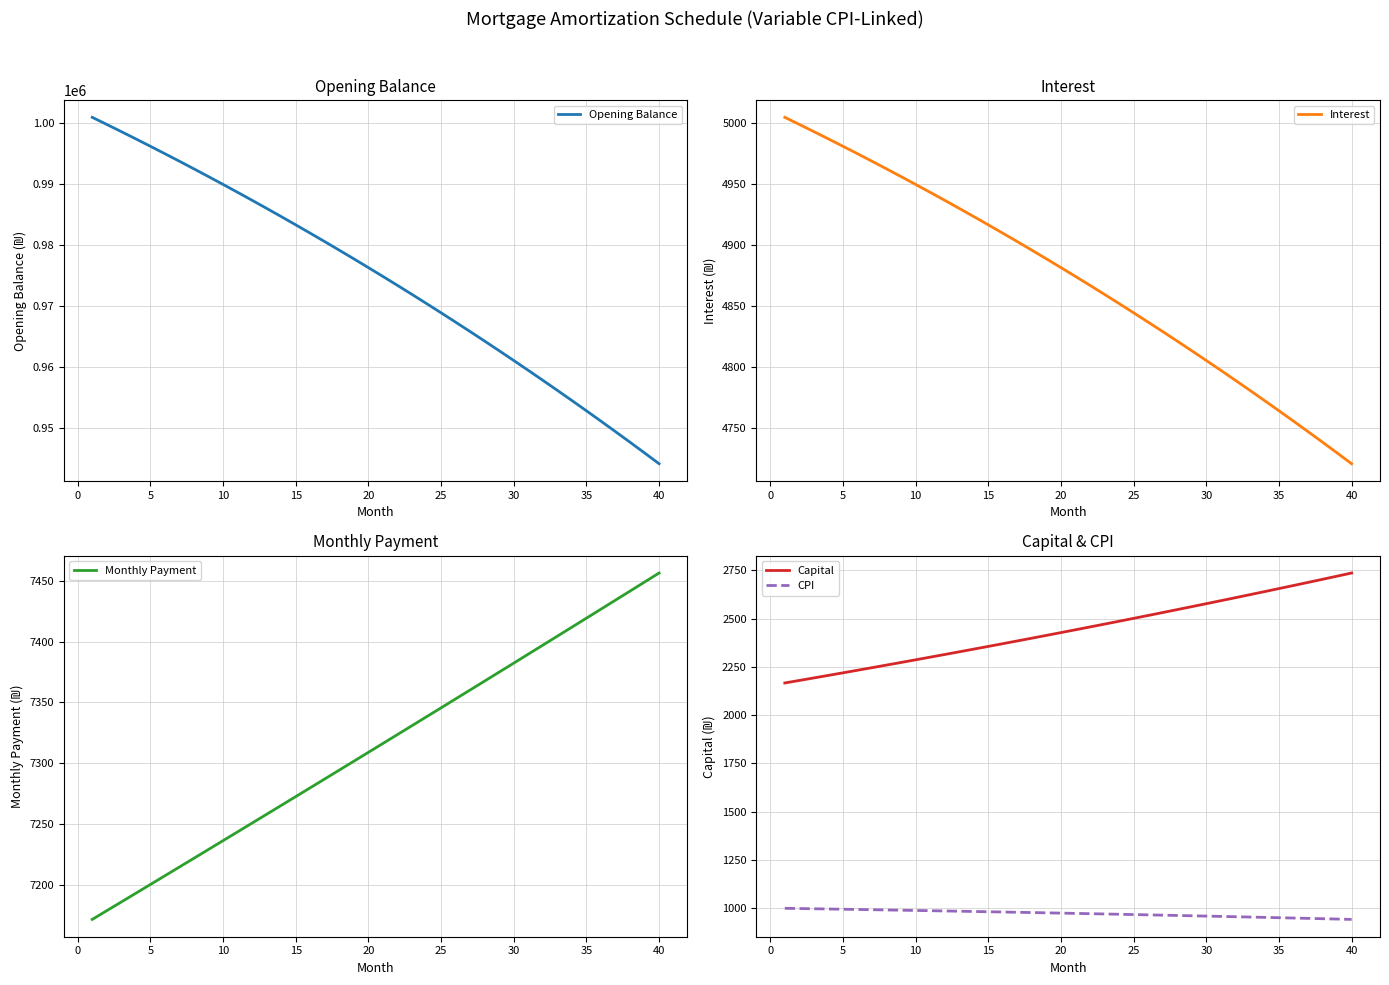

True or false: Capital and CPI cross at least once.

False